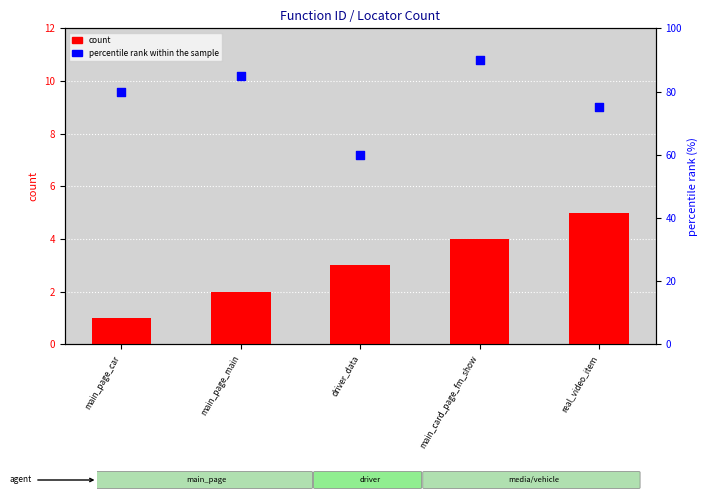

What is the total value across all series at real_video_item?

80